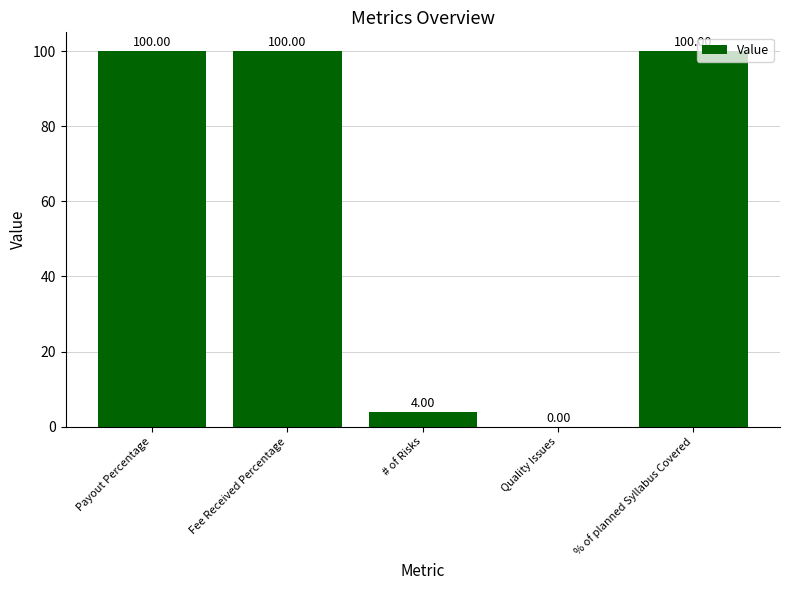

Reading left to right, what are all the values shown in this chart?

100	100	4	0	100